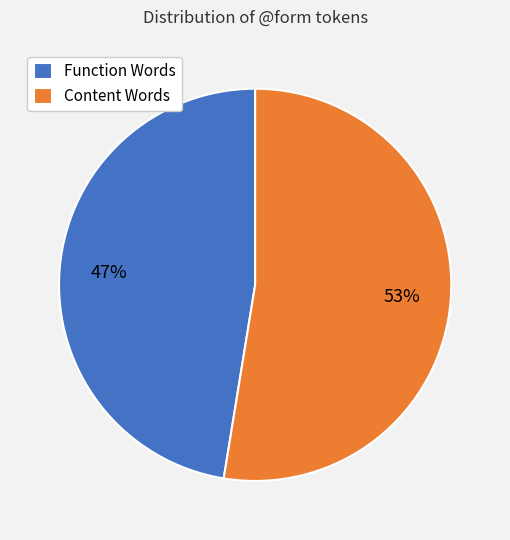

The Function Words slice represents 33% of the pie. True or false?

False